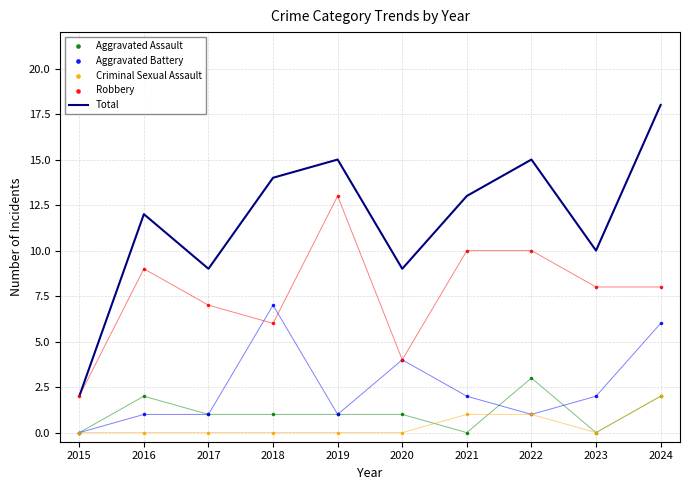

Which series has the widest spread of Y values?

Total